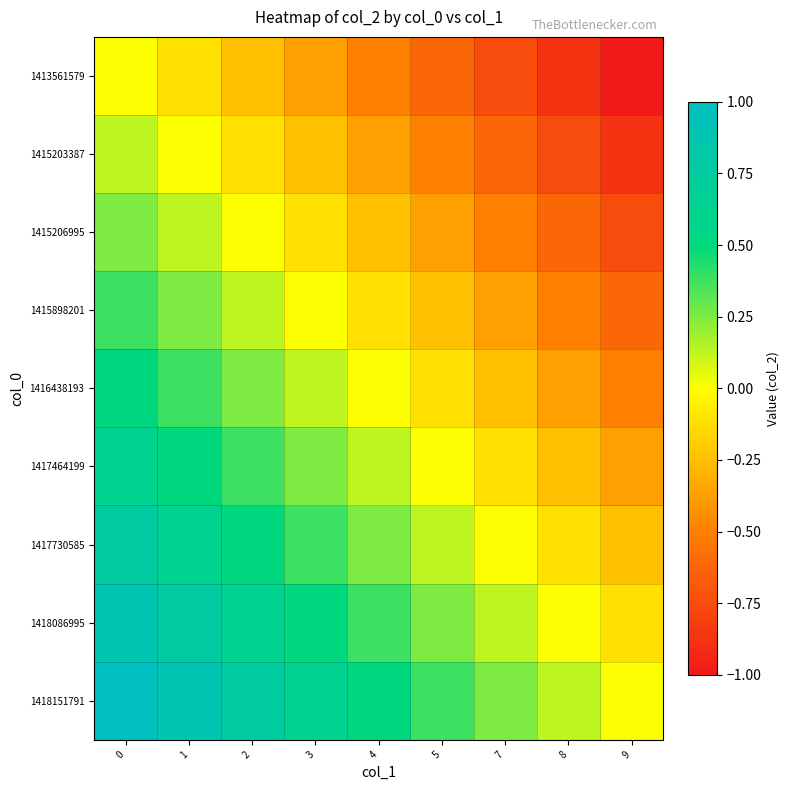

Reading right to left, transcribe all the data shown in this chart.

1413561579: 9=-1.0	8=-0.9	7=-0.8	5=-0.6	4=-0.5	3=-0.4	2=-0.2	1=-0.1	0=0.0
1415203387: 9=-0.9	8=-0.8	7=-0.6	5=-0.5	4=-0.4	3=-0.2	2=-0.1	1=0.0	0=0.1
1415206995: 9=-0.8	8=-0.6	7=-0.5	5=-0.4	4=-0.2	3=-0.1	2=0.0	1=0.1	0=0.2
1415898201: 9=-0.6	8=-0.5	7=-0.4	5=-0.2	4=-0.1	3=0.0	2=0.1	1=0.2	0=0.4
1416438193: 9=-0.5	8=-0.4	7=-0.2	5=-0.1	4=0.0	3=0.1	2=0.2	1=0.4	0=0.5
1417464199: 9=-0.4	8=-0.2	7=-0.1	5=0.0	4=0.1	3=0.2	2=0.4	1=0.5	0=0.6
1417730585: 9=-0.2	8=-0.1	7=0.0	5=0.1	4=0.2	3=0.4	2=0.5	1=0.6	0=0.8
1418086995: 9=-0.1	8=0.0	7=0.1	5=0.2	4=0.4	3=0.5	2=0.6	1=0.8	0=0.9
1418151791: 9=0.0	8=0.1	7=0.2	5=0.4	4=0.5	3=0.6	2=0.8	1=0.9	0=1.0